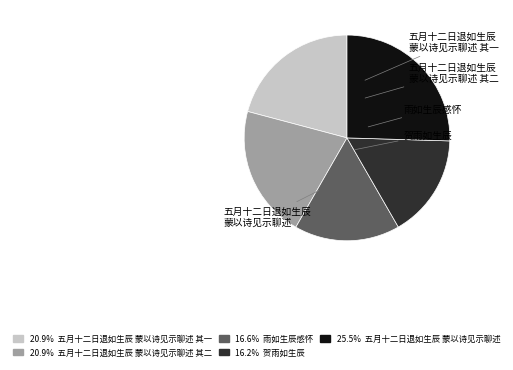

Does any single category account for the majority?

No